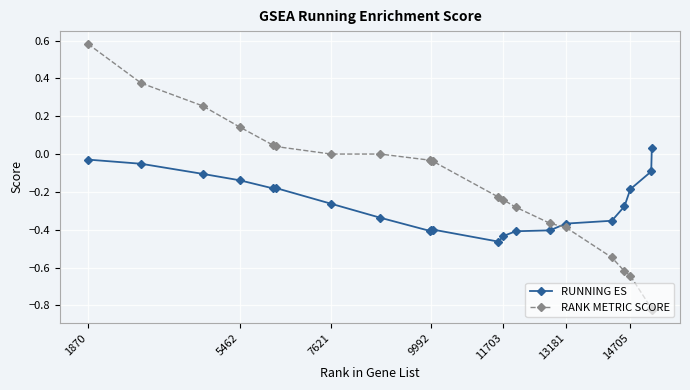

True or false: RANK METRIC SCORE and RUNNING ES intersect in this chart.

True